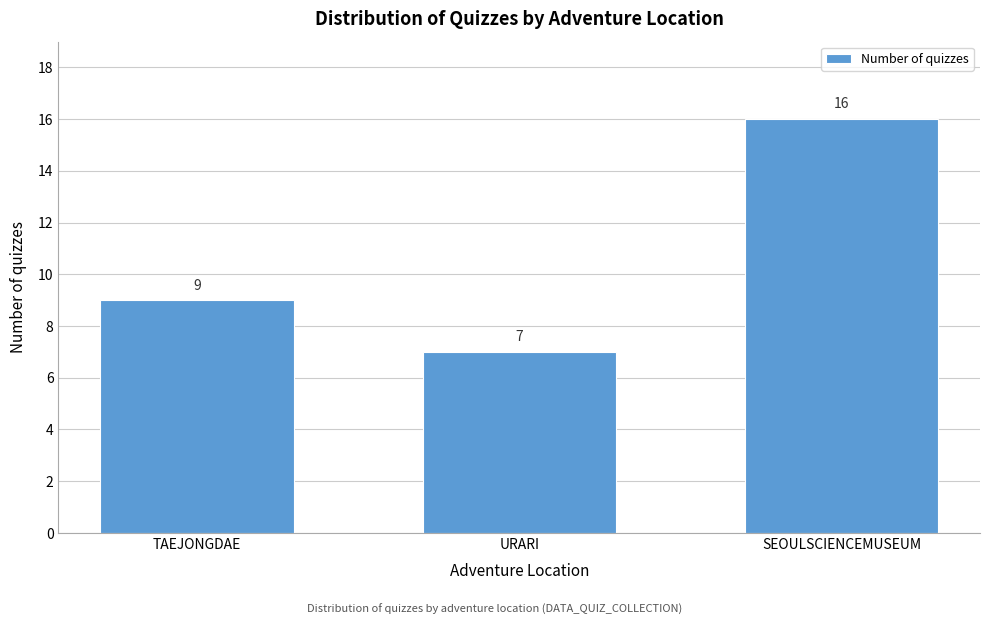

Reading left to right, list all the values displayed in this chart.

9	7	16